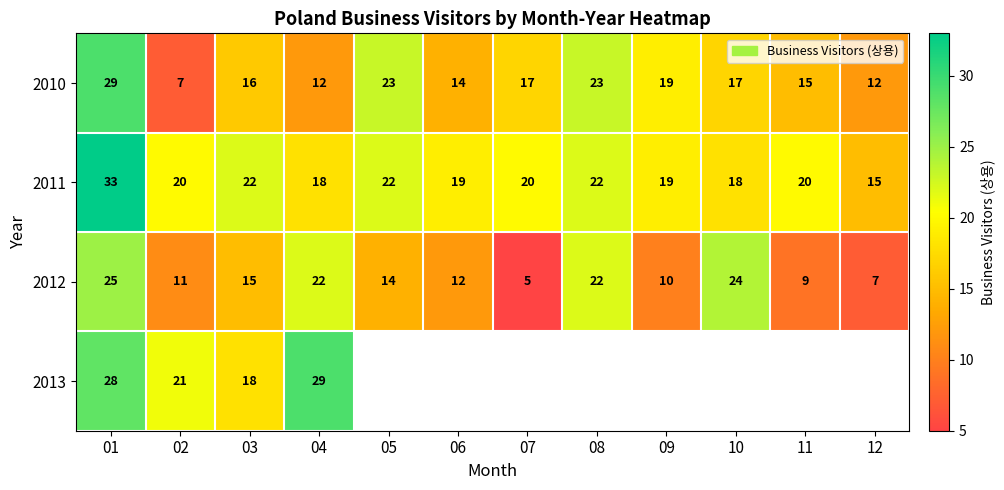

The 2011 series shows 22 at 08. True or false?

True